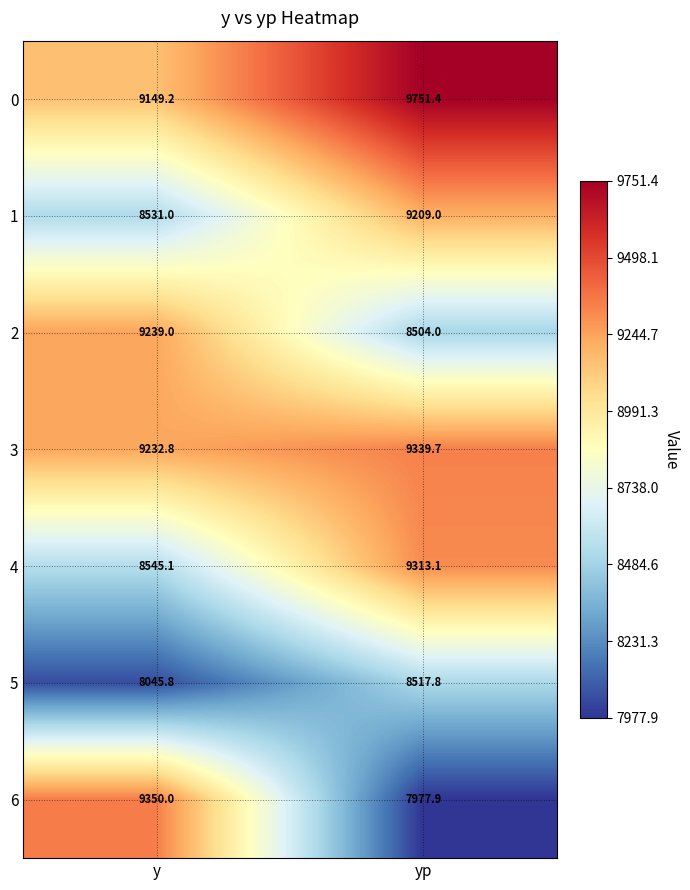

True or false: 0 has a value of 12705.1 at yp.

False